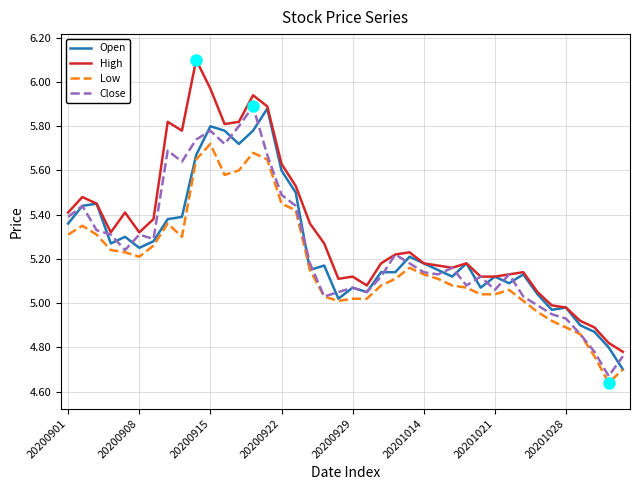

Which series has the widest spread of values?

High